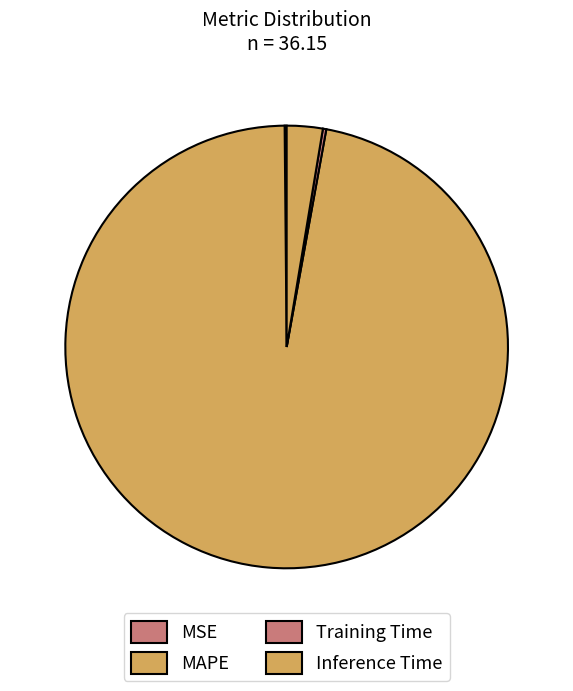

Which category has the smallest portion of the pie?

MSE